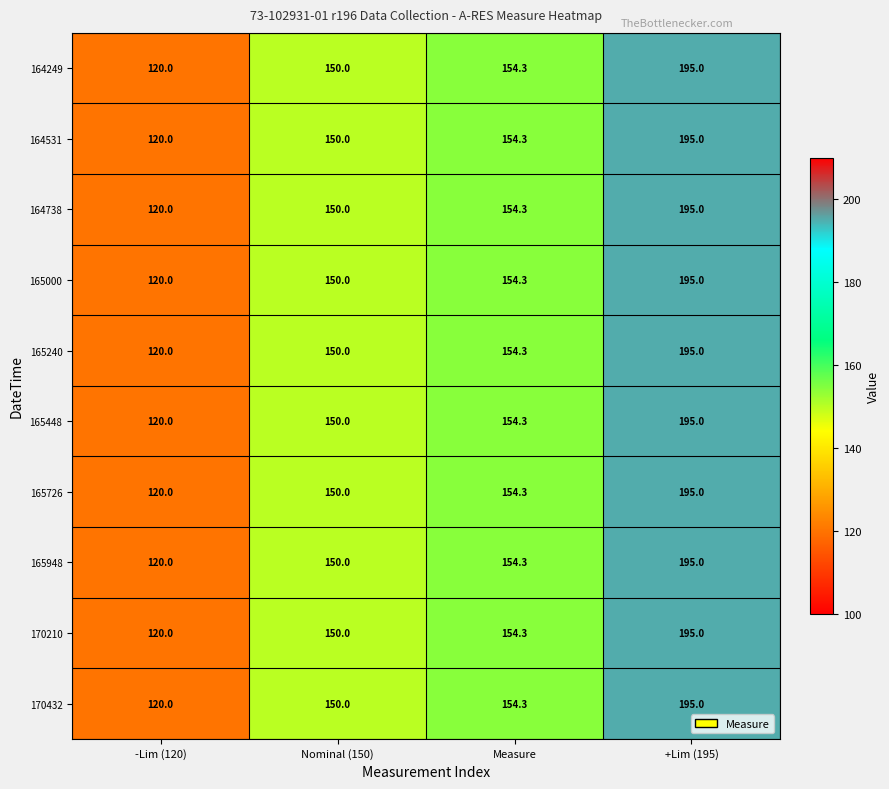

Is the value of 164531 at +Lim (195) greater than the value of 170432 at Nominal (150)?

Yes